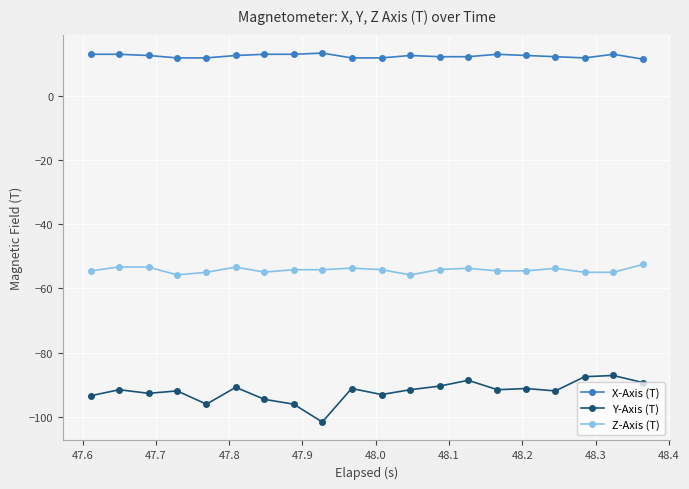

Which series has the largest range (max minus min)?

Y-Axis (T)